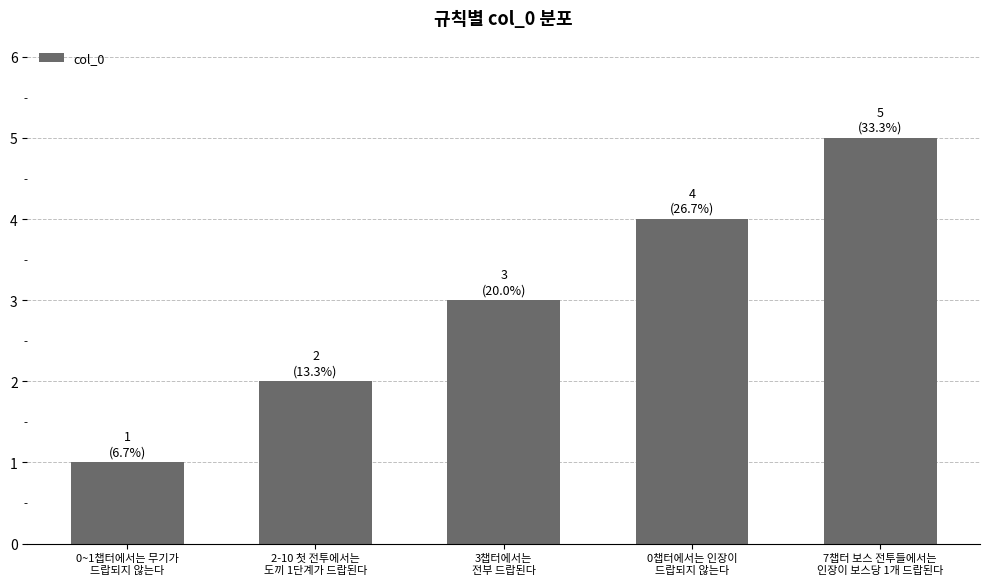

Which has a higher value, 3챕터에서는
전부 드랍된다 or 0~1챕터에서는 무기가
드랍되지 않는다?

3챕터에서는
전부 드랍된다